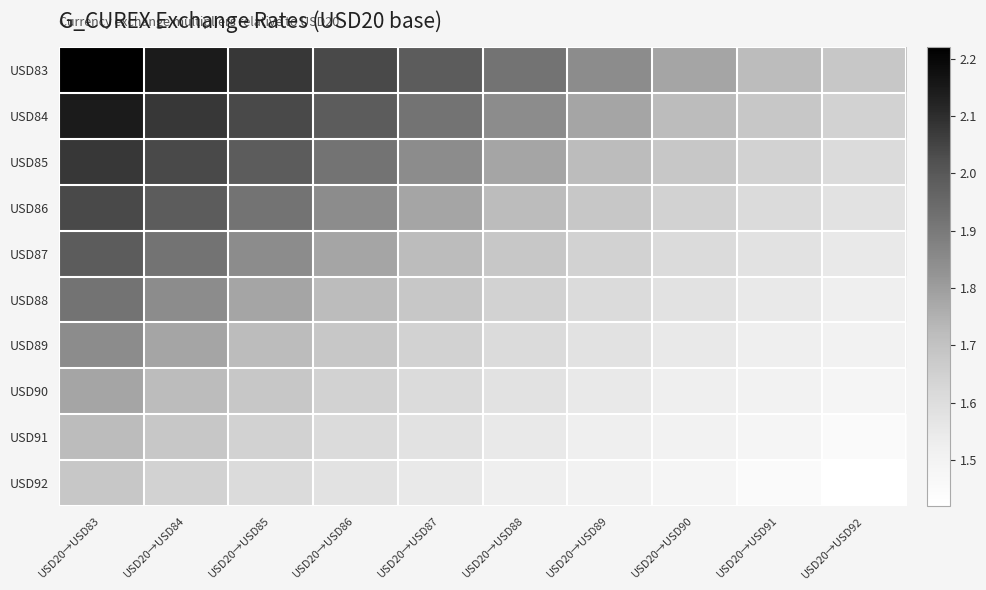

What is the total value across all series at USD20→USD83?

19.4